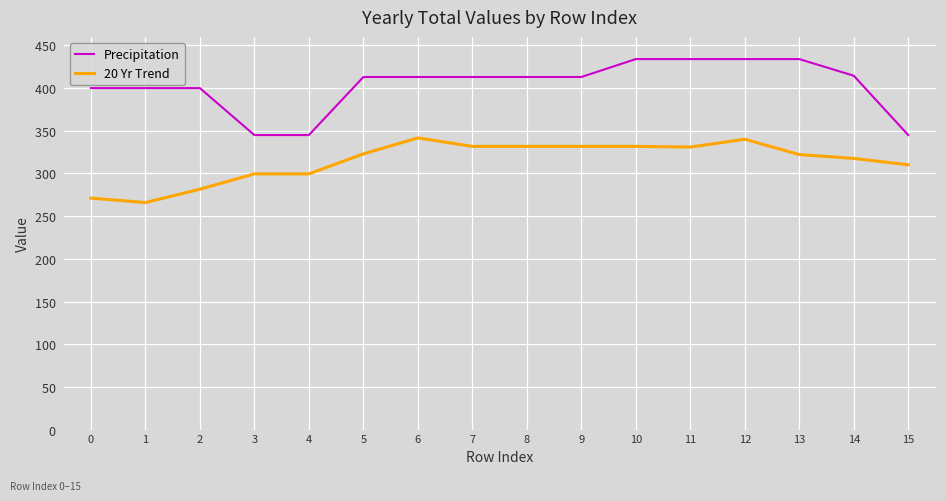

At how many categories does at least one series exceed 310?

16